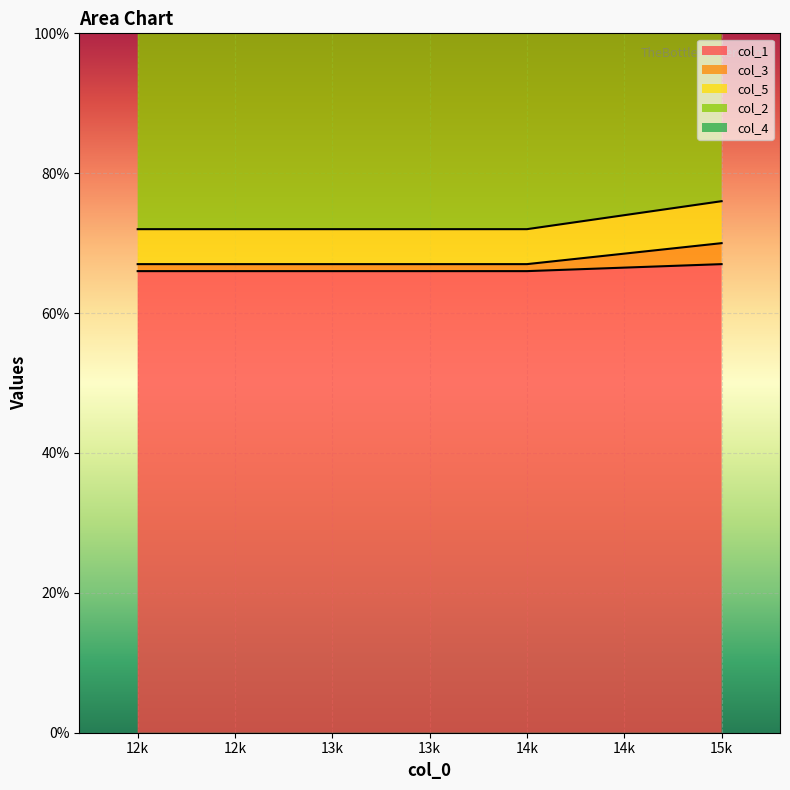

True or false: col_1 has a value of 66 at 12k.

True